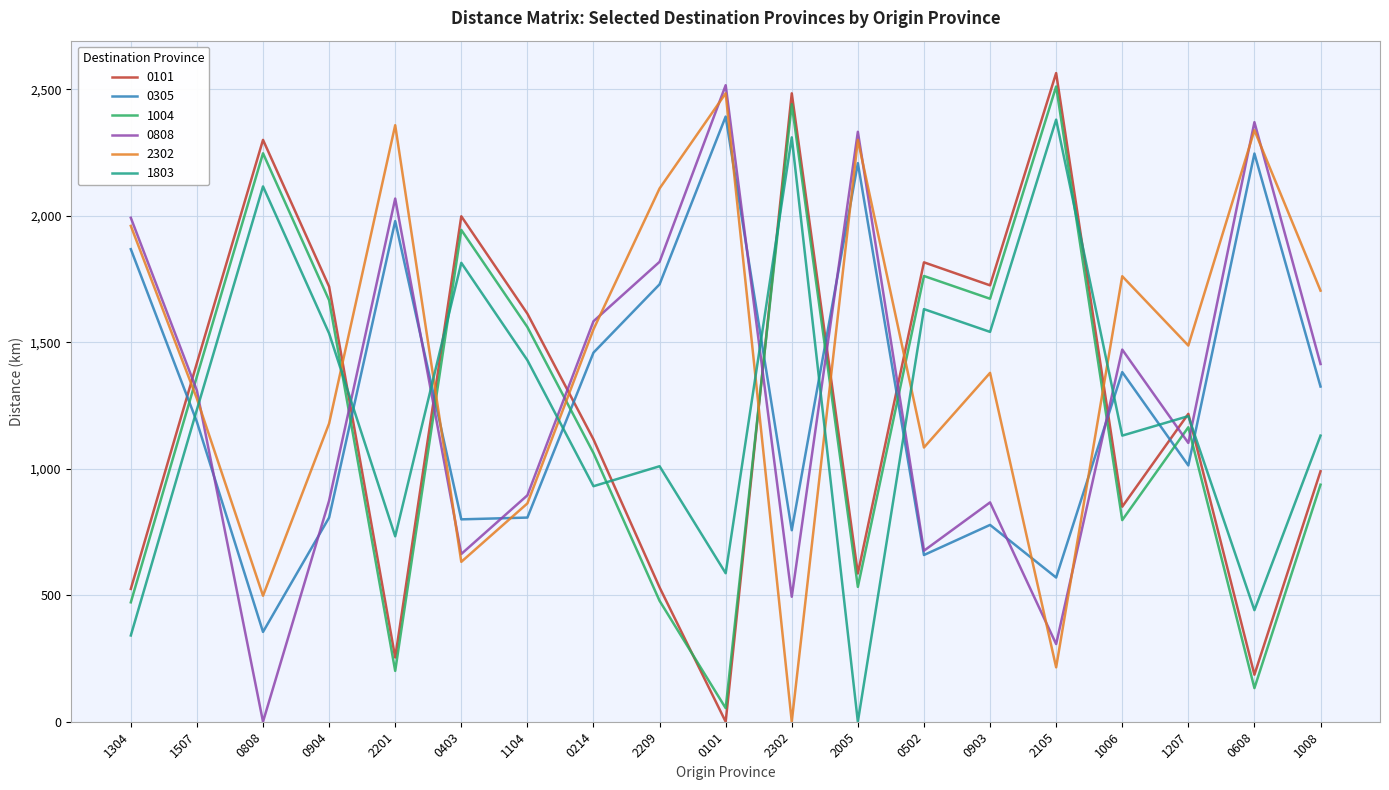

What is the greatest value displayed?

2564.0